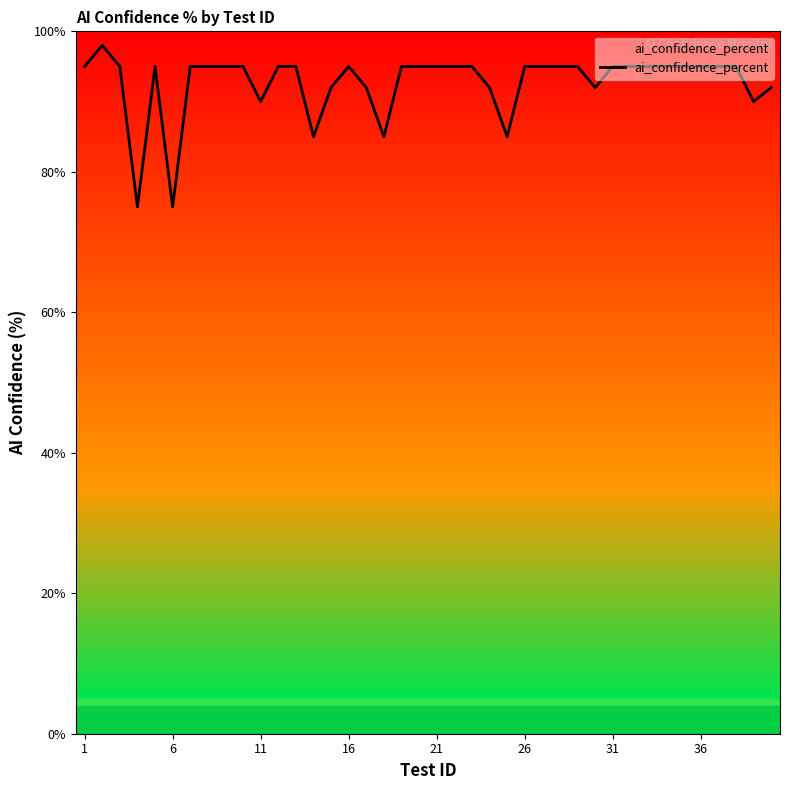

What is the minimum value shown in the chart?

75